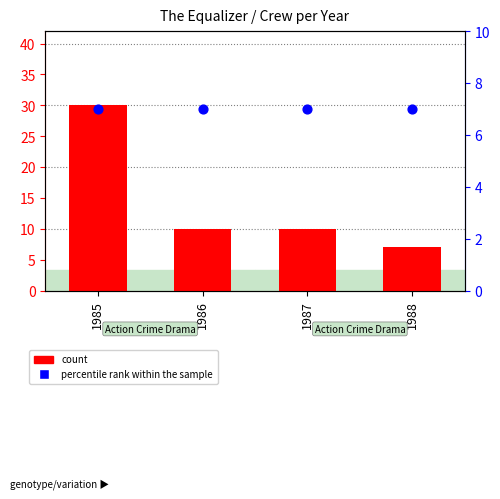

At how many categories does at least one series exceed 26?

1